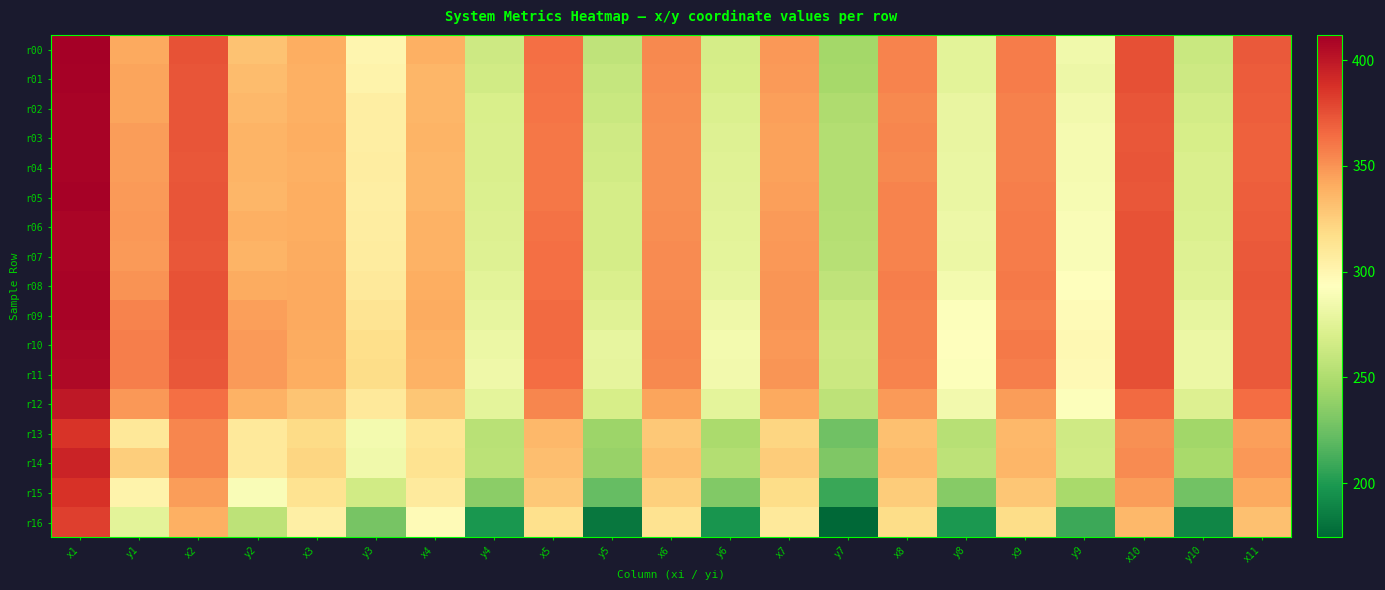

What is the spread (max minus min) of values at y4?

85.5